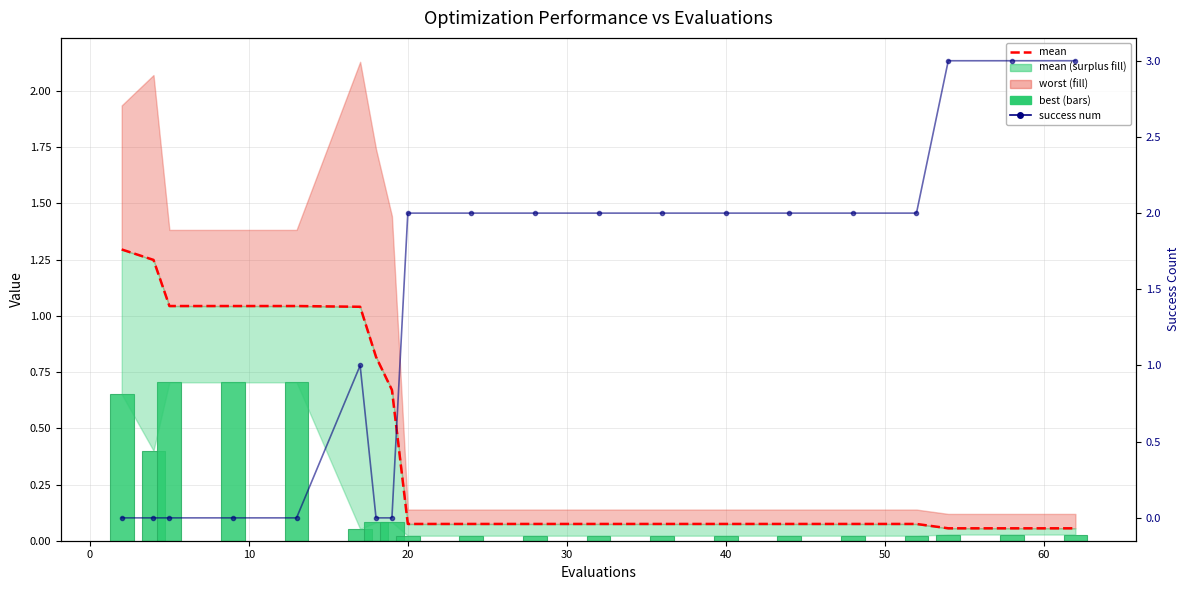

How many values in success num are above zero?

13